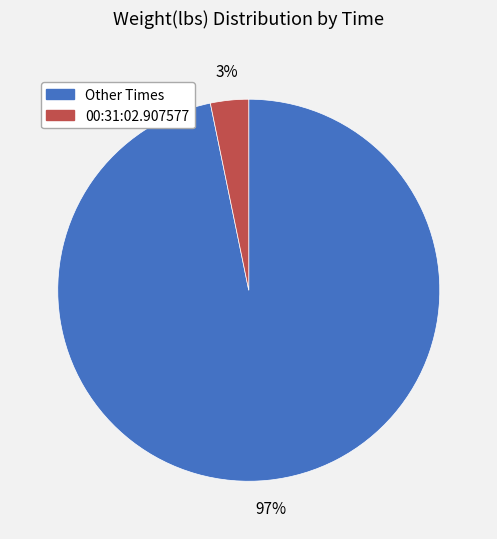

Is there a majority slice in this chart?

Yes